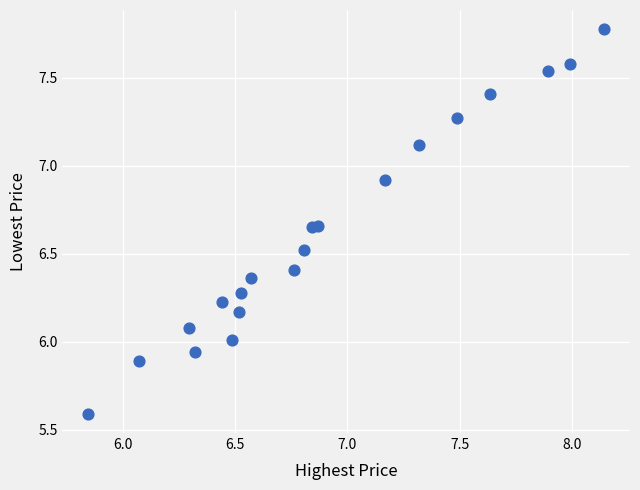

What is the range of Y values (max minus min)?

2.2